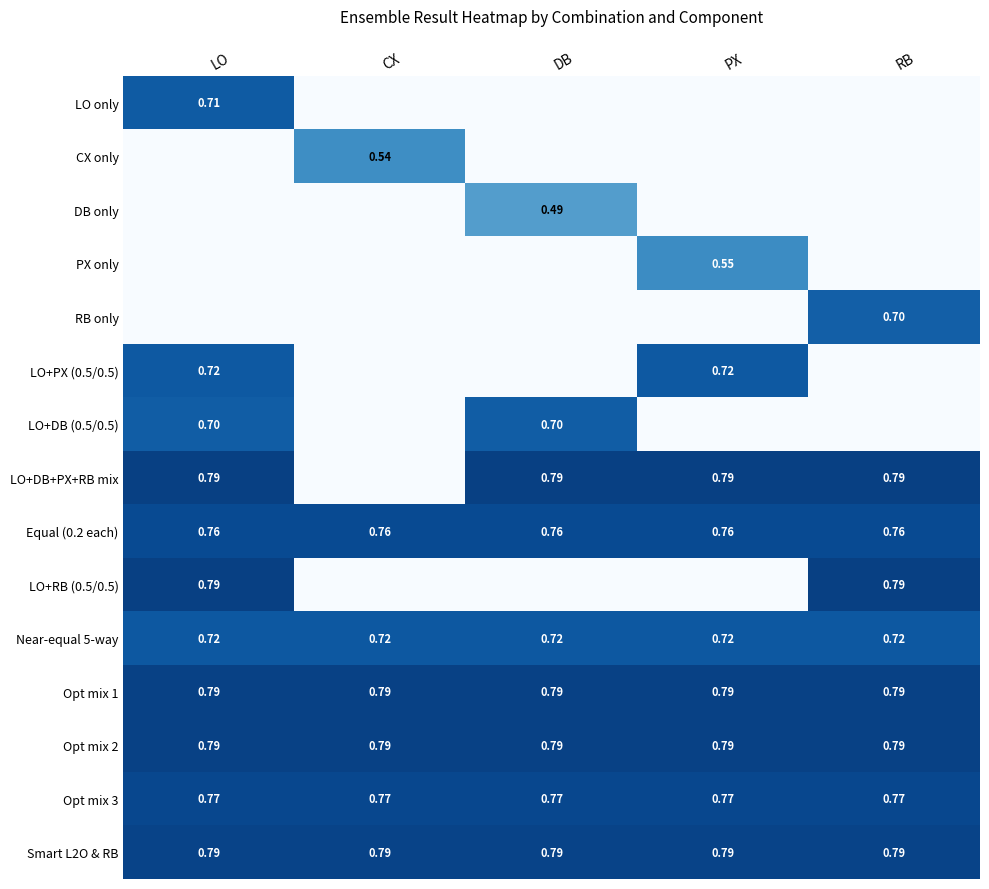

At RB, list the series in order from largest to smallest.

LO+RB (0.5/0.5), LO+DB+PX+RB mix, Opt mix 2, Opt mix 1, Smart L2O & RB, Opt mix 3, Equal (0.2 each), Near-equal 5-way, RB only, LO only, CX only, DB only, PX only, LO+PX (0.5/0.5), LO+DB (0.5/0.5)